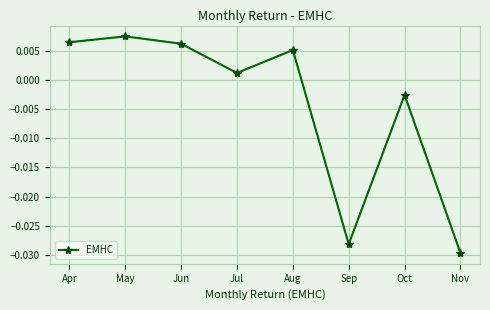

How many series are shown in this chart?

1